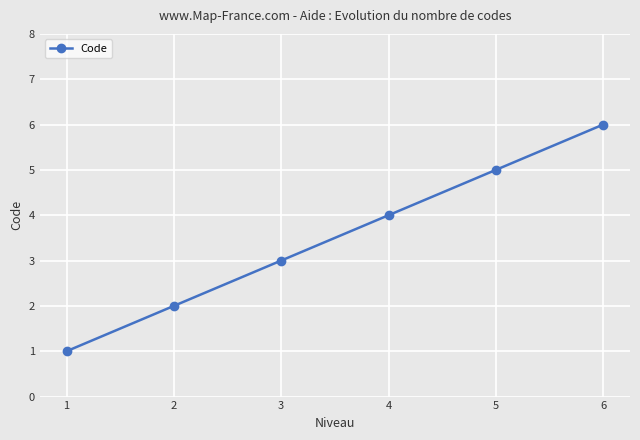

What value does the data have at 1?

1